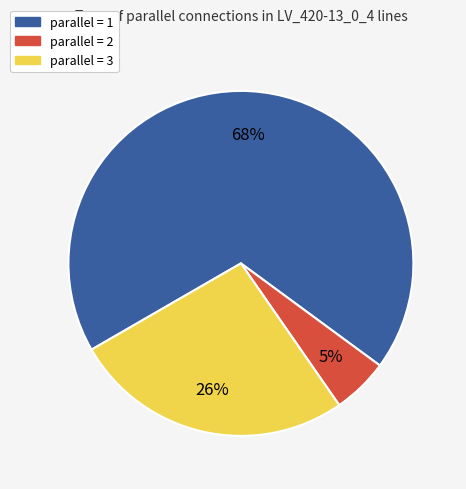

To the nearest percent, what is the average slice percentage?

33%